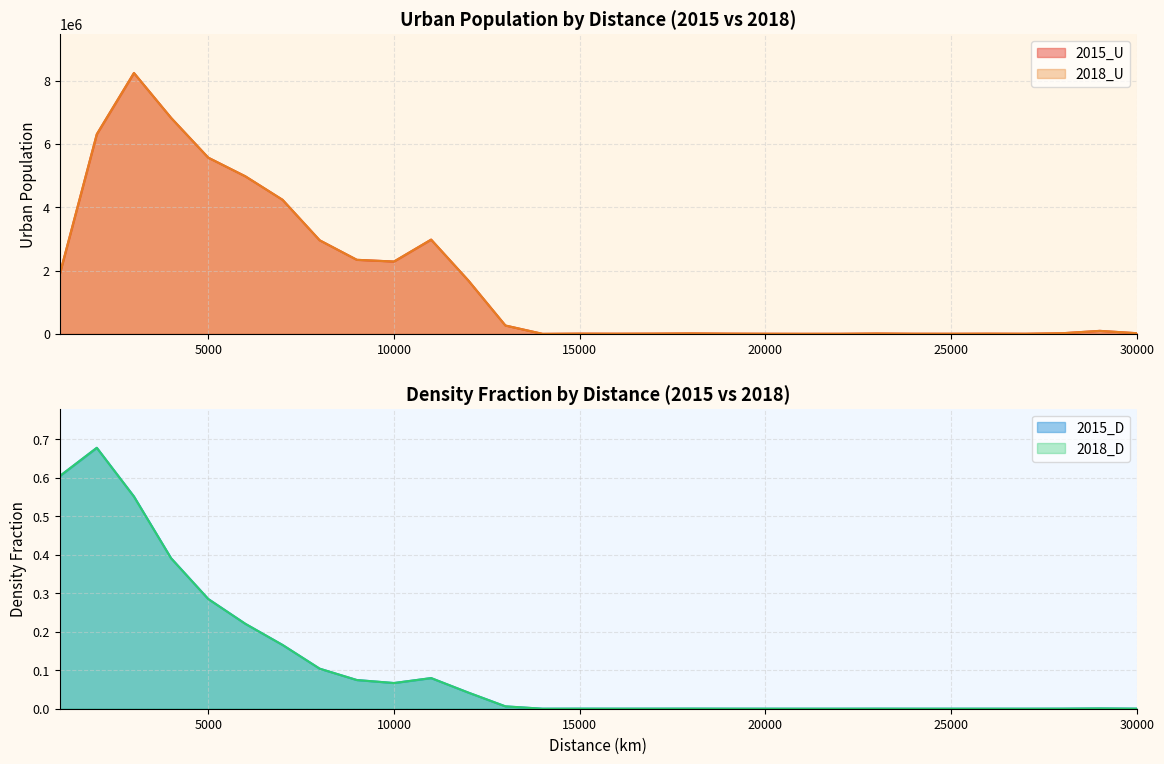

How many lines are shown in the chart?

4